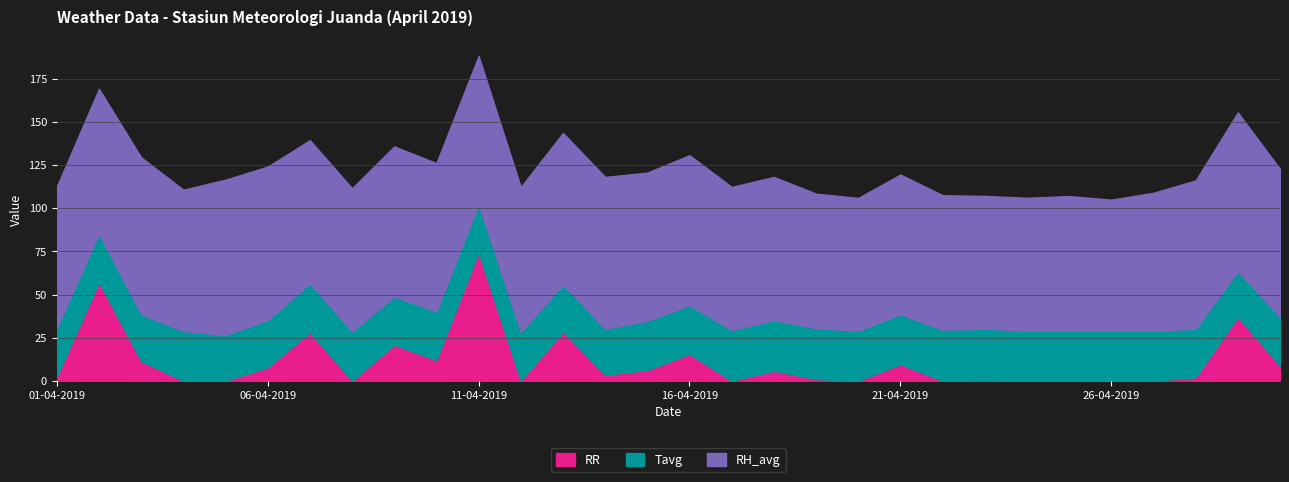

Which category has the lowest value in the Tavg series?

29-04-2019